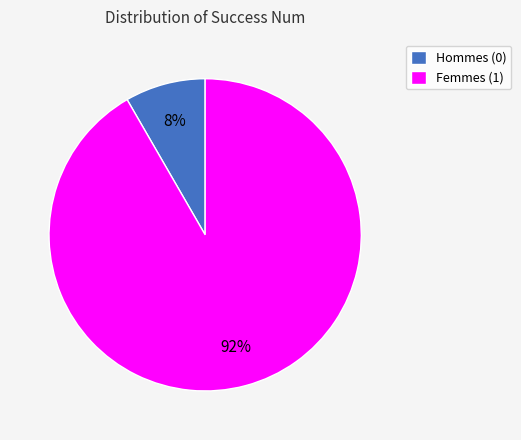

What percentage is the Femmes (1) slice, to the nearest percent?

92%